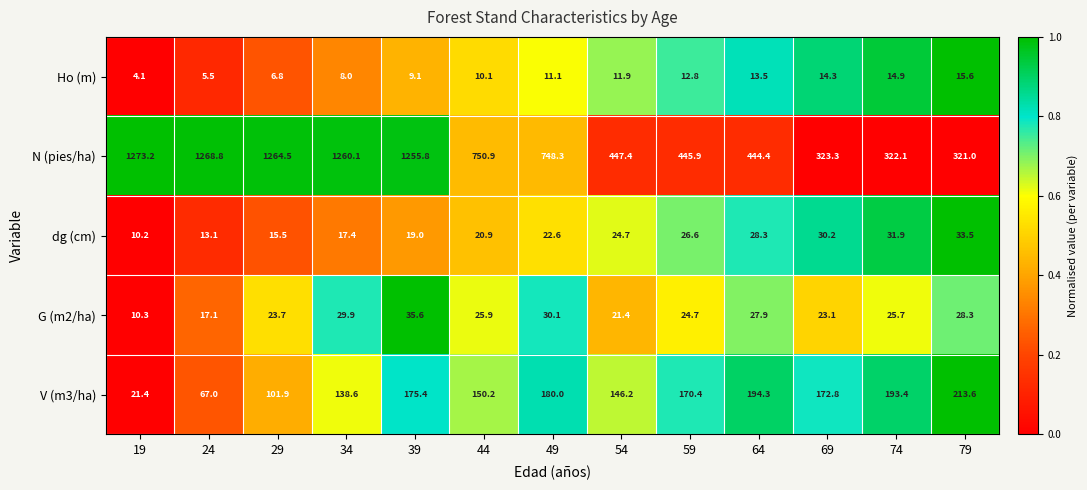

How many series are shown in this chart?

5